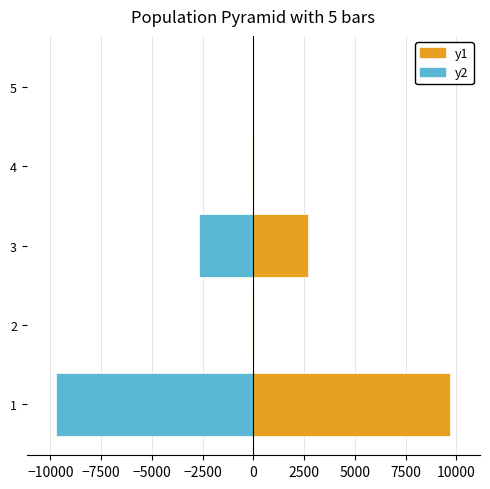

True or false: y1 has a value of 32.9 at 2.

False